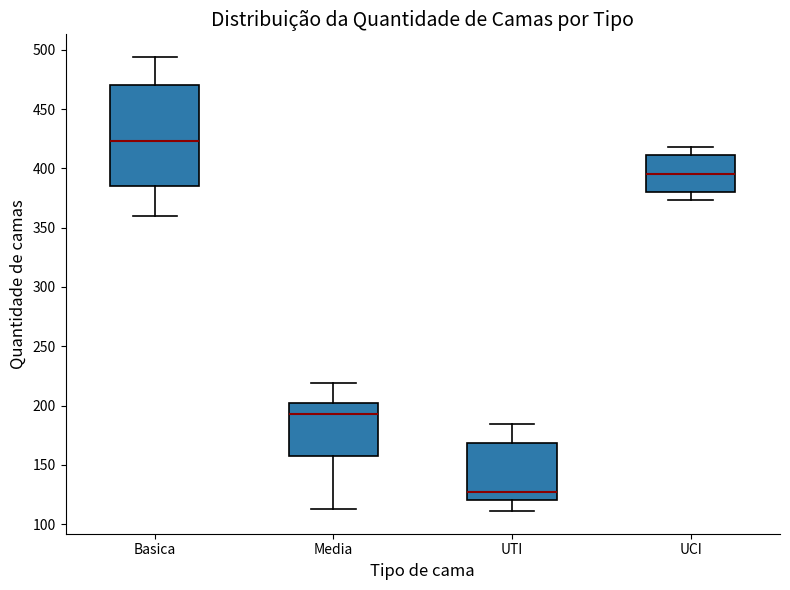

Which box has the highest median line?

Basica